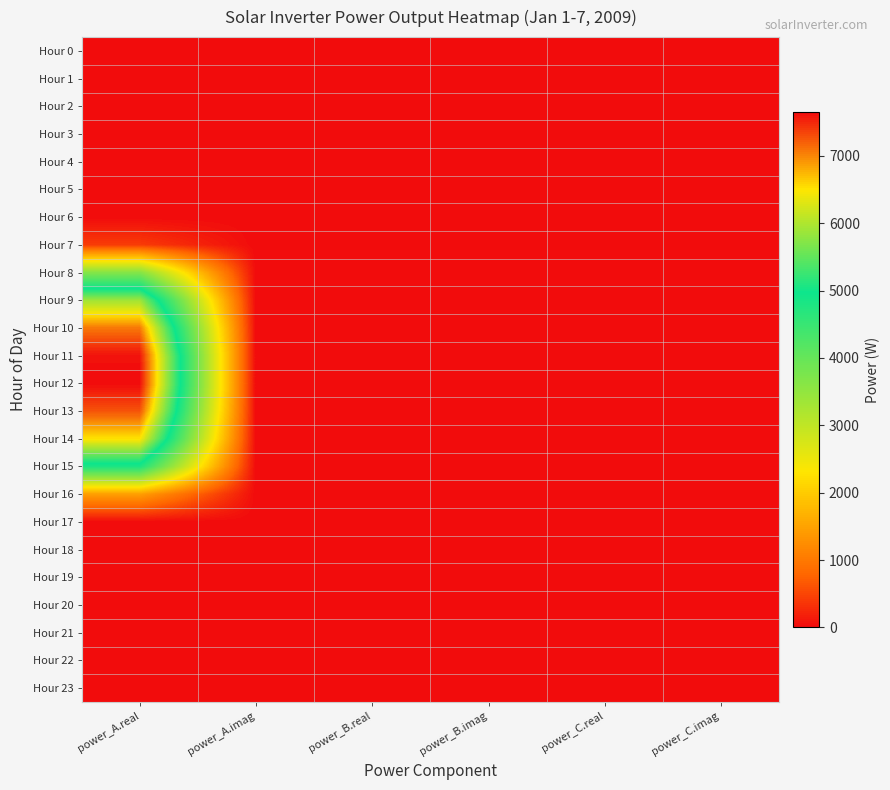

Rank the series by their maximum value, from lowest to highest.

Hour 0, Hour 1, Hour 2, Hour 3, Hour 4, Hour 5, Hour 6, Hour 17, Hour 18, Hour 19, Hour 20, Hour 21, Hour 22, Hour 23, Hour 7, Hour 16, Hour 8, Hour 15, Hour 9, Hour 14, Hour 10, Hour 13, Hour 11, Hour 12